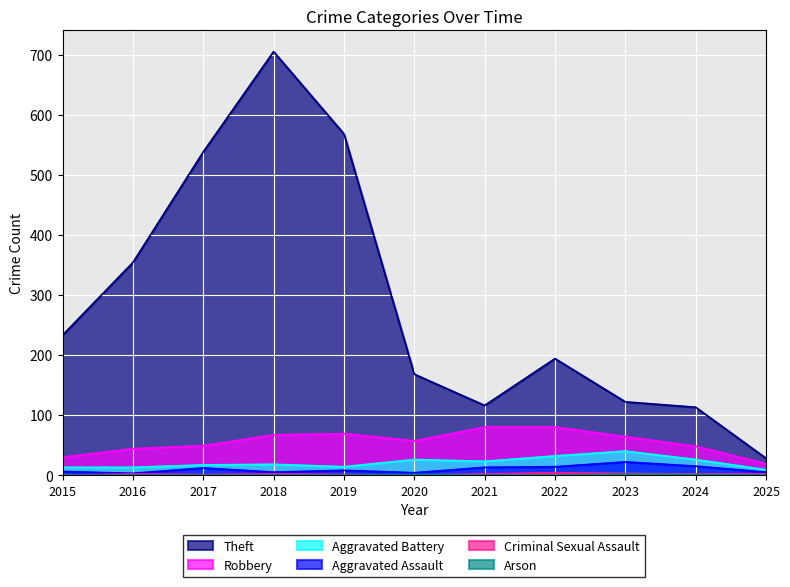

How many lines are shown in the chart?

6